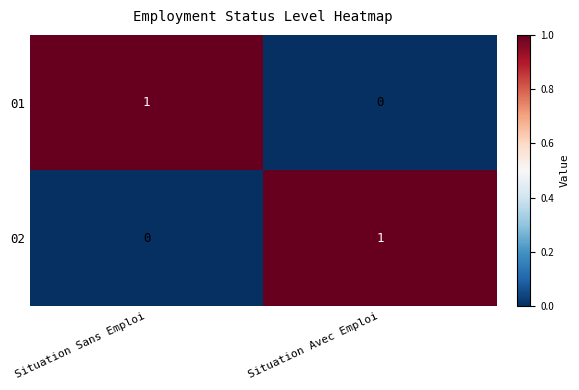

Rank the series at Situation Avec Emploi from highest to lowest value.

02, 01